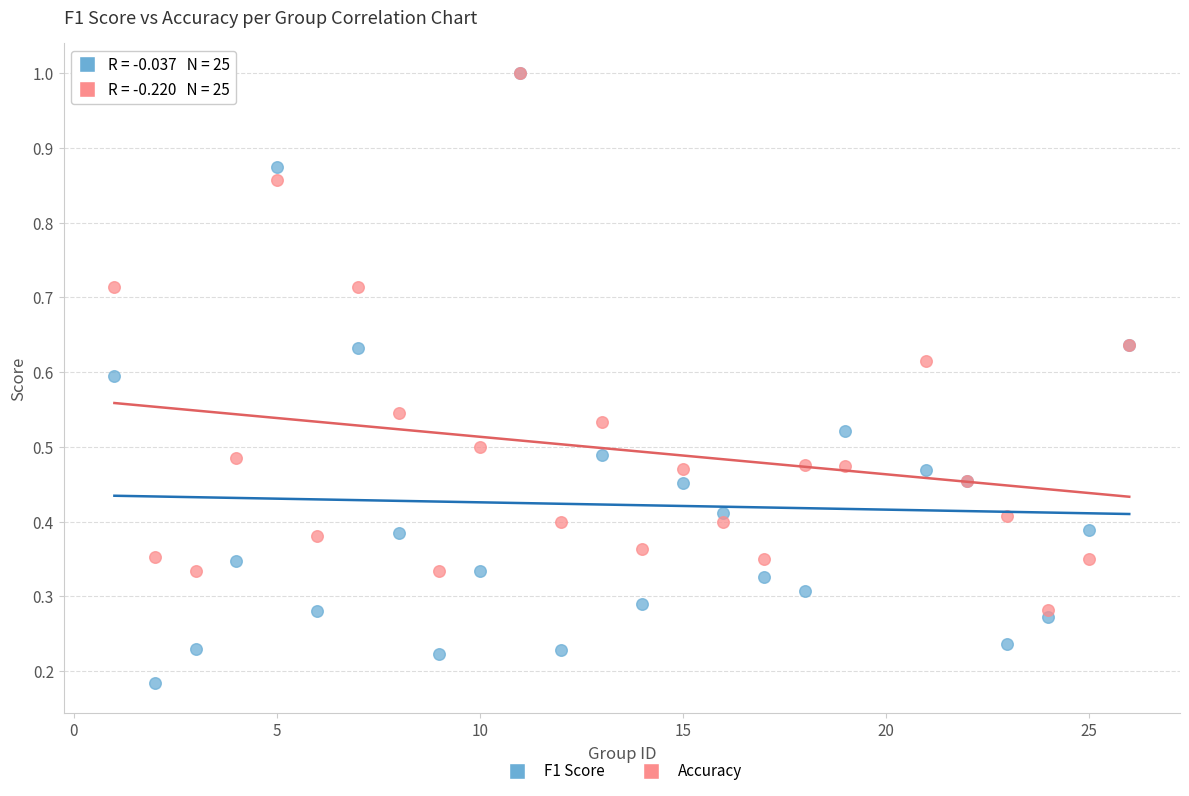

What are all the series names shown in the legend?

F1 Score, Accuracy